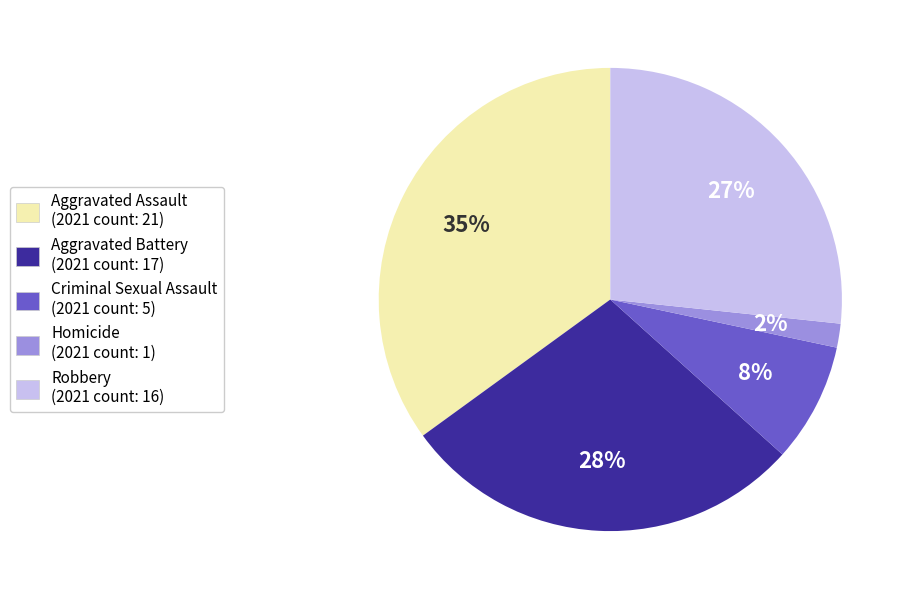

Is it true that Criminal Sexual Assault is 8% of the pie?

True